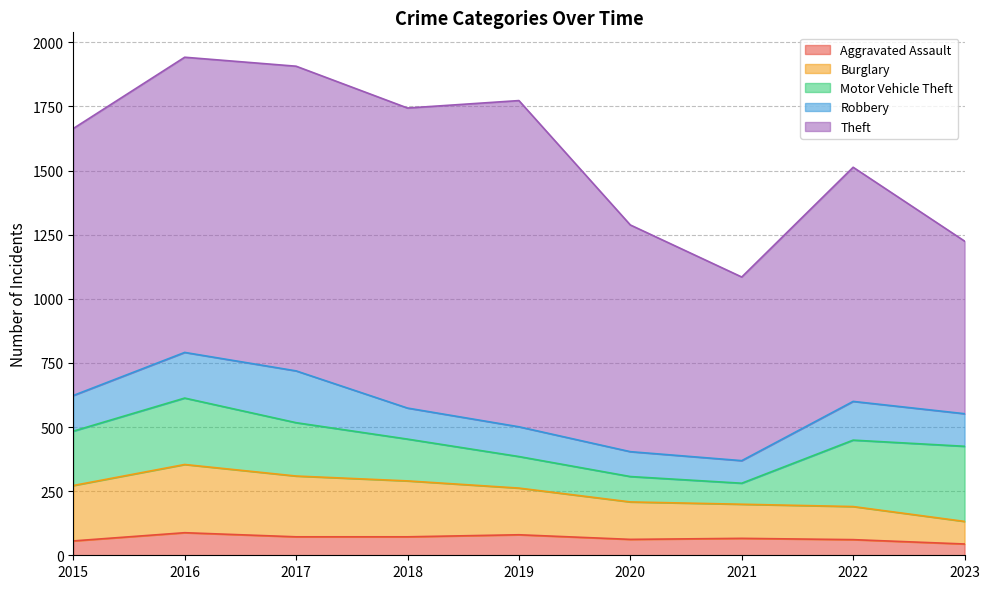

Which series has the largest total across all categories?

Theft